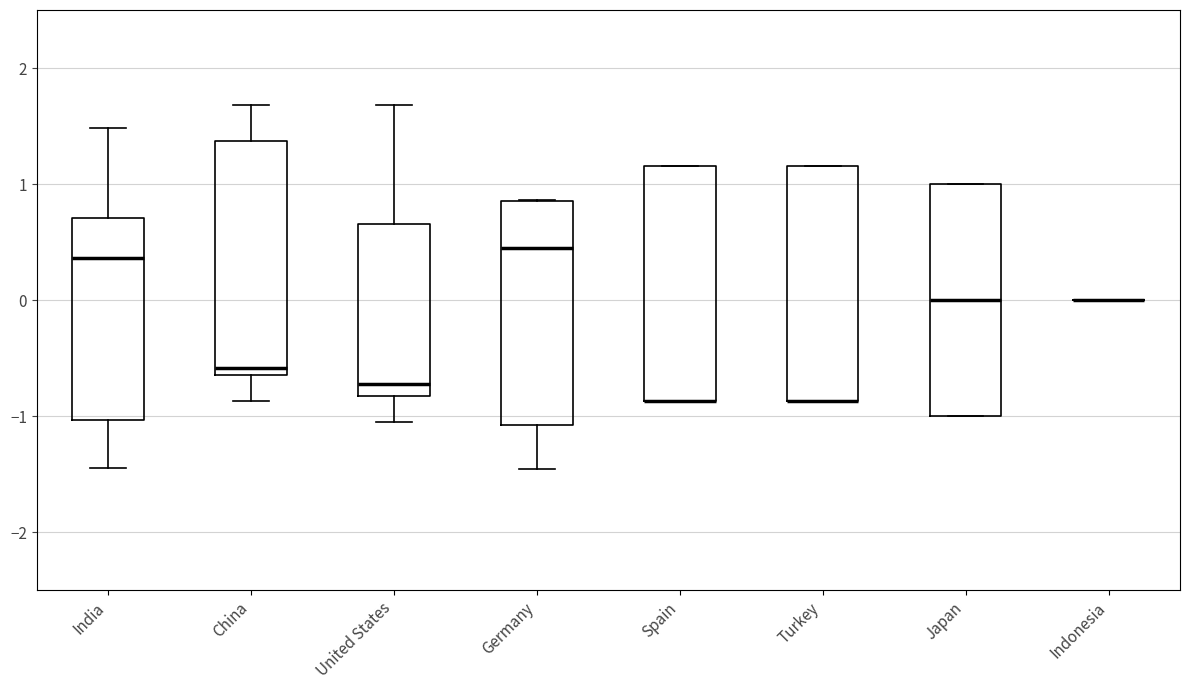

Reading left to right, read every box against the y-axis: the position of its median line, the range the box covers, and the ends of its whiskers. The values are not printed on the chart, so give them approximately, as read against the axis.

India: median 0.4, box -1.0 to 0.7, whiskers -1.4 to 1.5
China: median -0.6 (just above the box's lower edge), box -0.6 to 1.4, whiskers -0.9 to 1.7
United States: median -0.7, box -0.8 to 0.7, whiskers -1.1 to 1.7
Germany: median 0.4, box -1.1 to 0.9, whiskers -1.5 to 0.9
Spain: median -0.9 (drawn on the box's lower edge), box -0.9 to 1.2, whiskers -0.9 to 1.2
Turkey: median -0.9 (drawn on the box's lower edge), box -0.9 to 1.2, whiskers -0.9 to 1.2
Japan: median 0.0, box -1.0 to 1.0, whiskers -1.0 to 1.0
Indonesia: box collapsed to a line at 0.0, whiskers 0.0 to 0.0